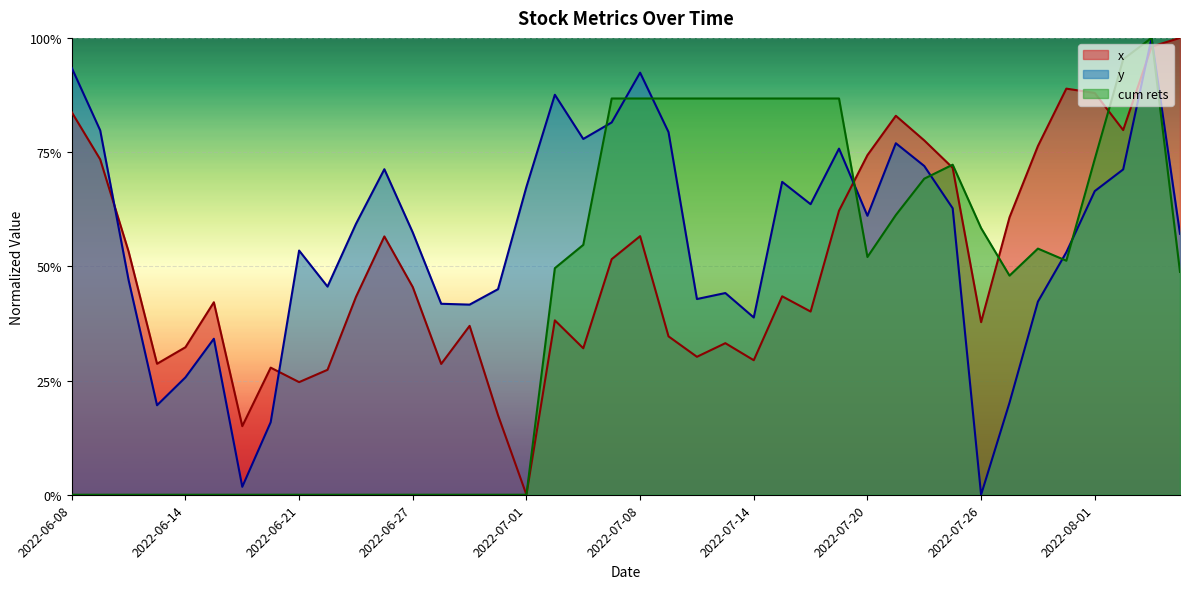

How many distinct data groups are displayed?

3